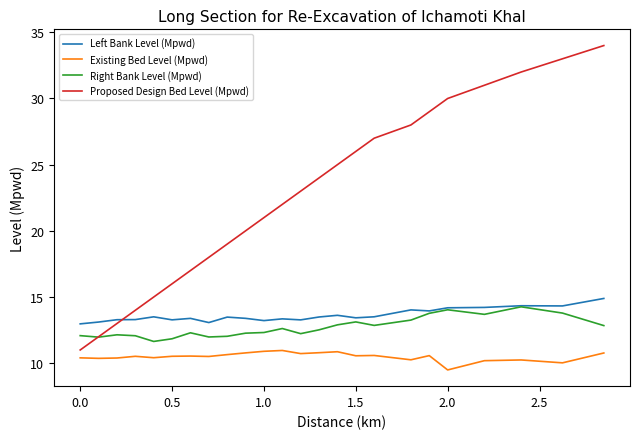

Which series has the widest spread of values?

Proposed Design Bed Level (Mpwd)